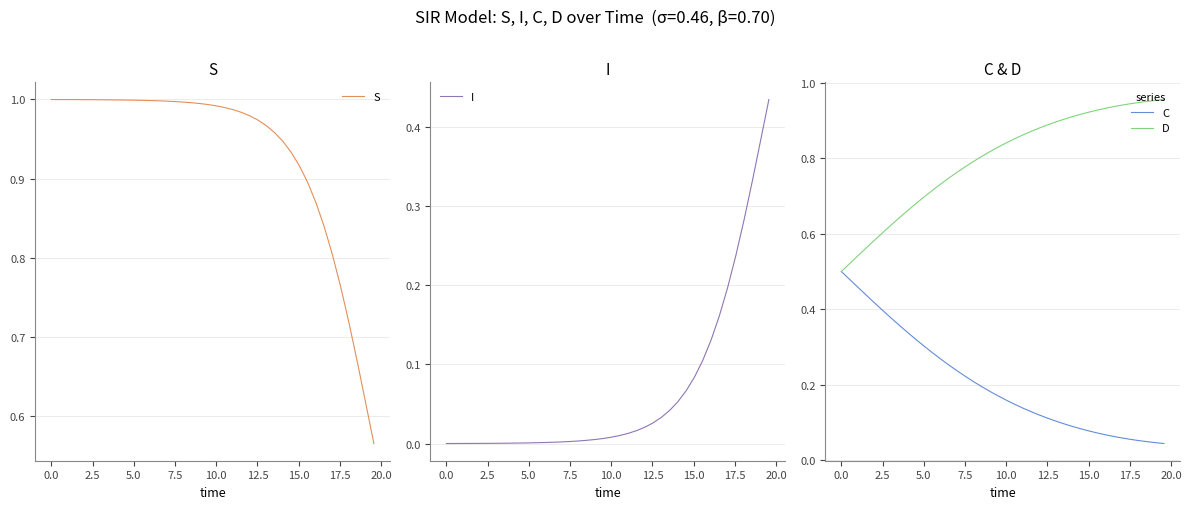

Rank the series by their average value, from highest to lowest.

S, D, C, I